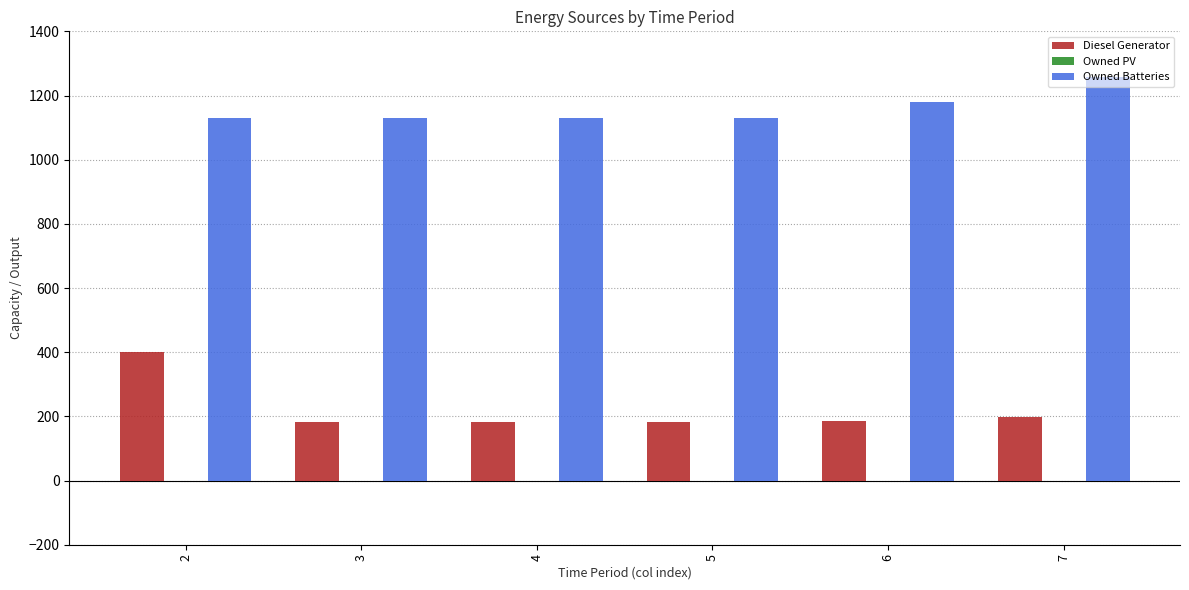

How many bars are there in total?

12